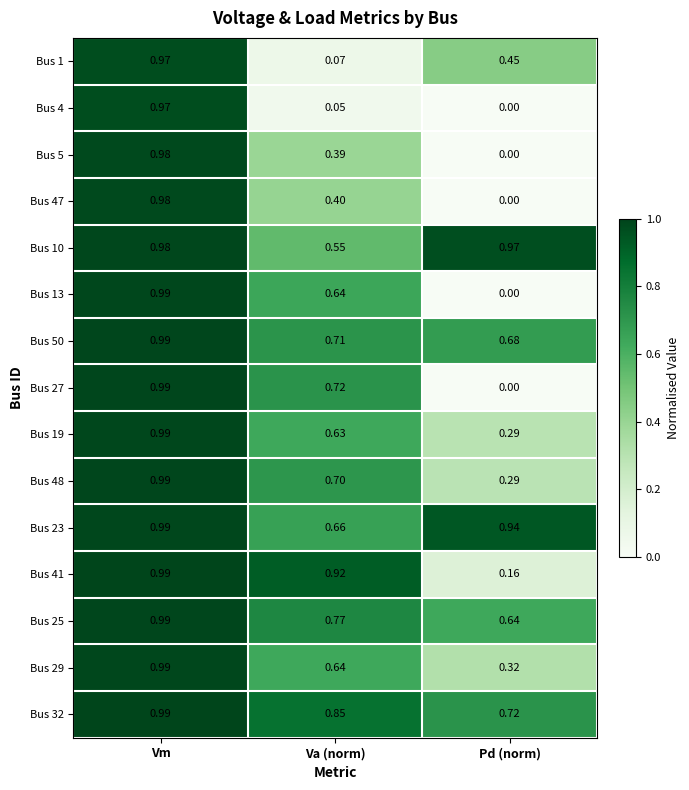

What is the total value across all series at Pd (norm)?

5.5